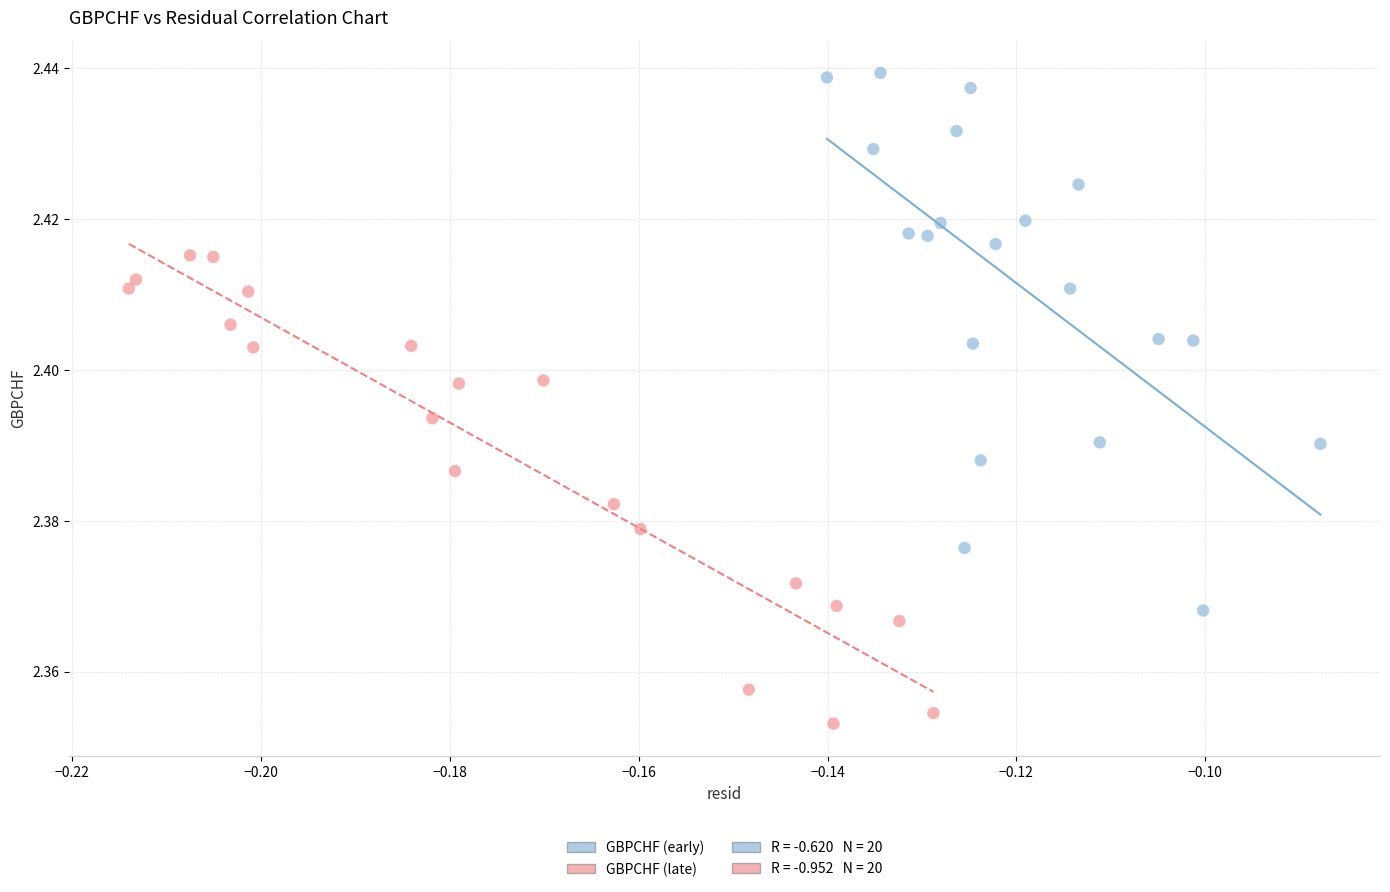

Which series has the widest spread of Y values?

GBPCHF (early)